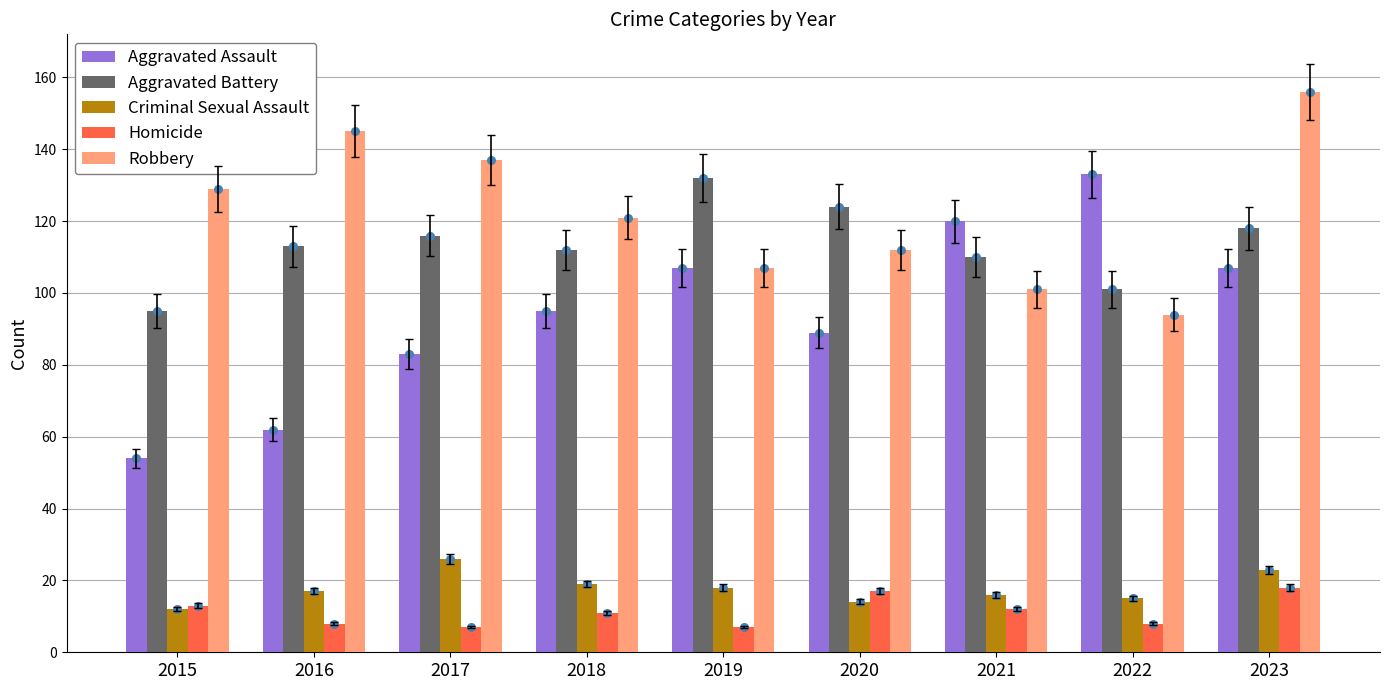

Which series reaches the maximum Y coordinate?

Robbery